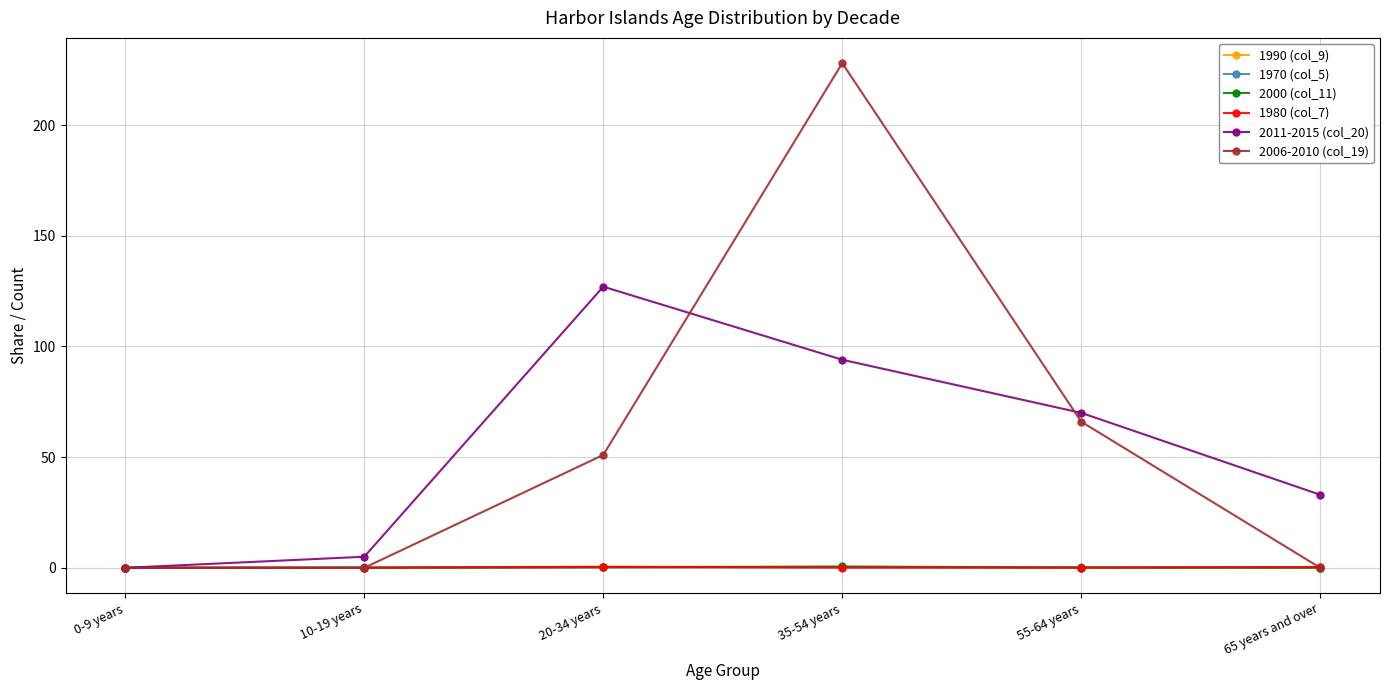

What is the label of the 3rd point from the left?

20-34 years